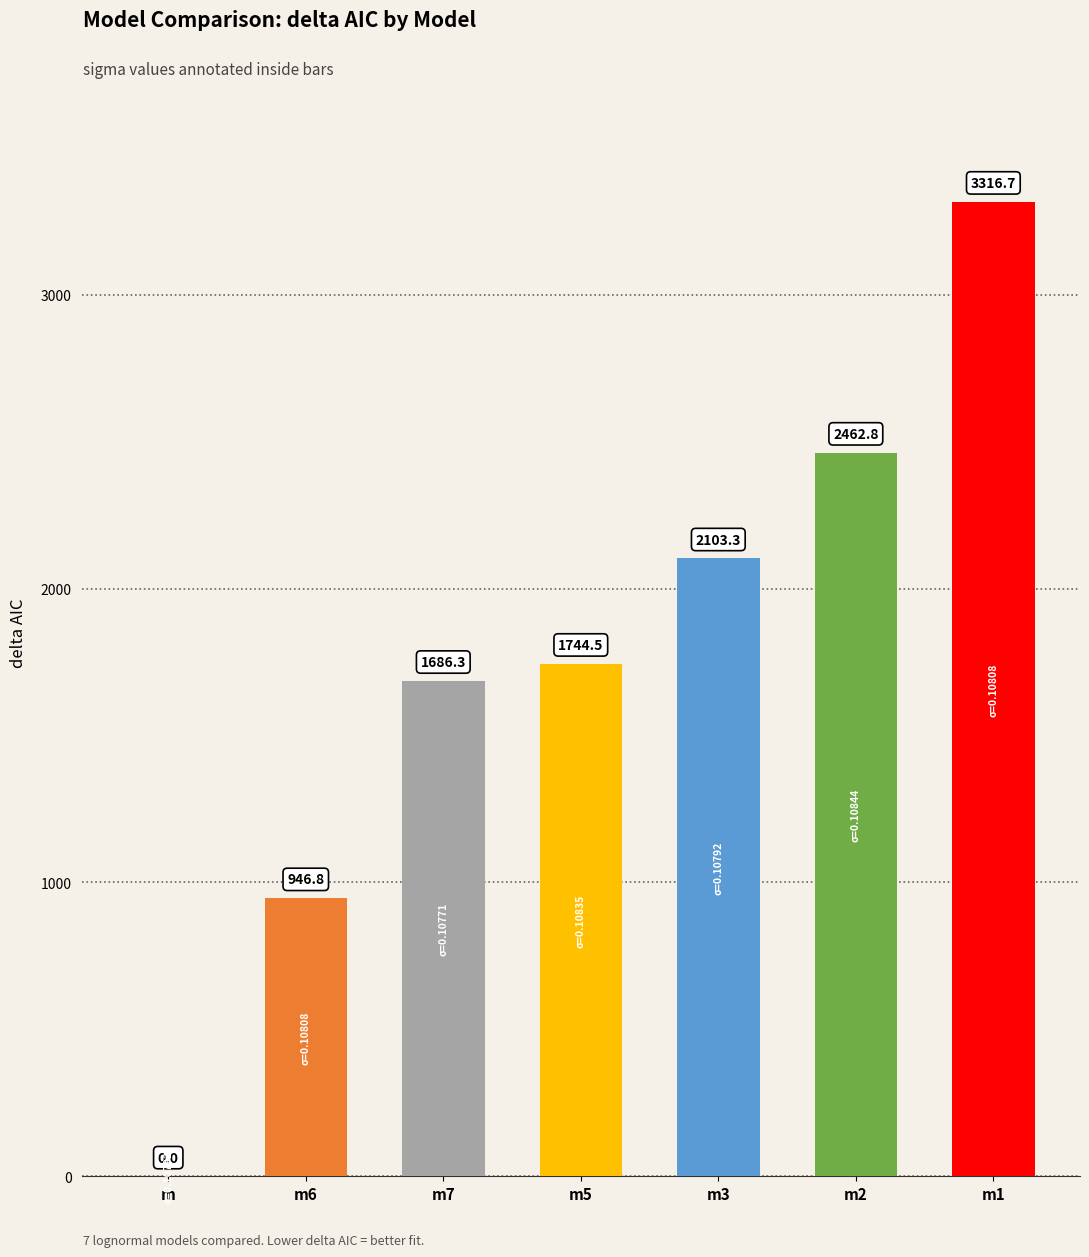

How many categories are shown in the chart?

7